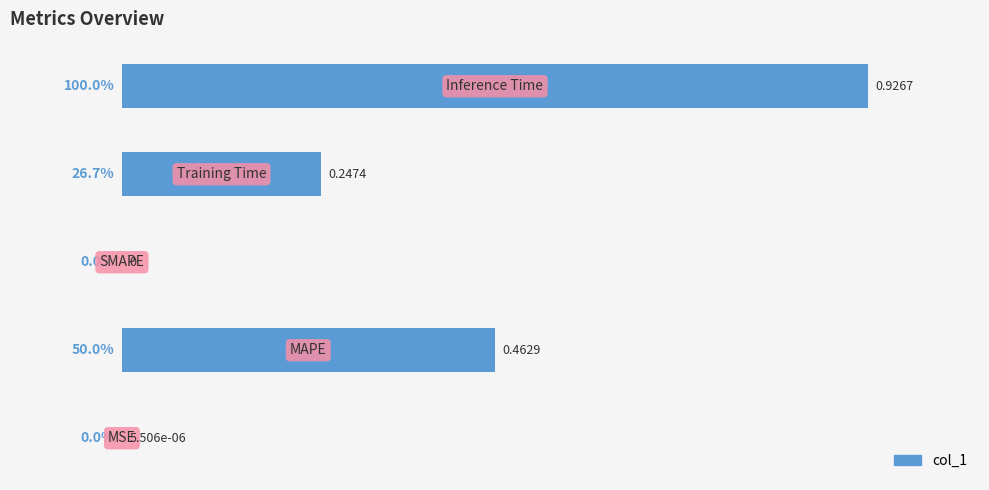

What is the sum of all values?

176.7